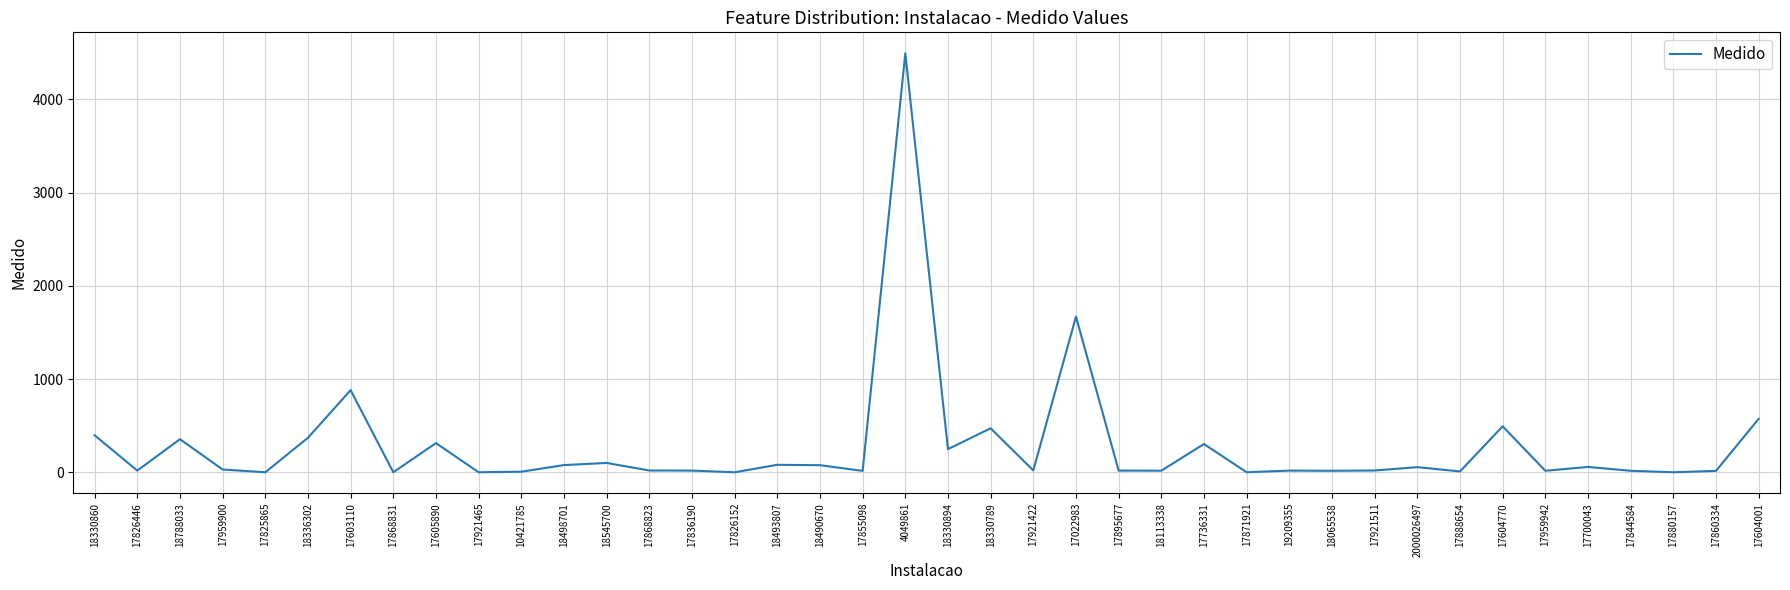

What is the average value?

282